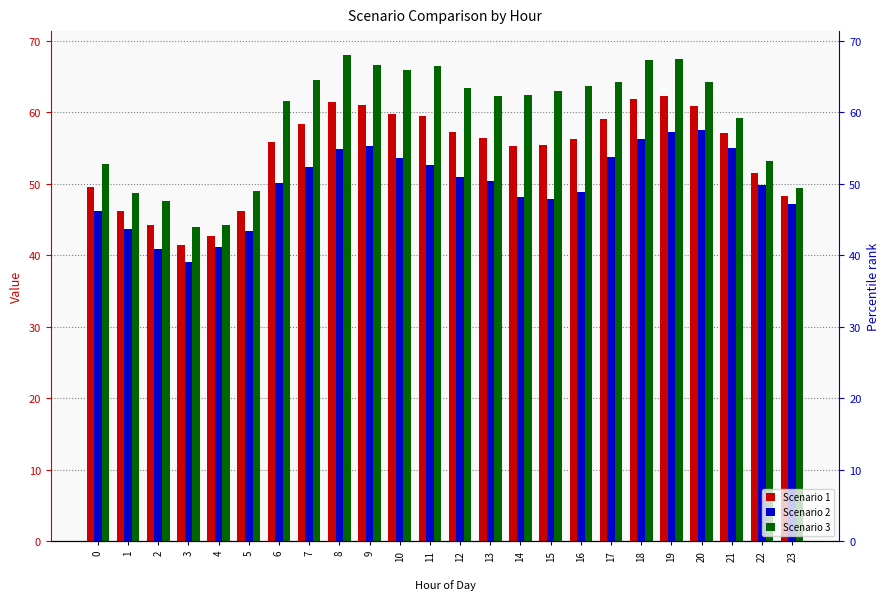

What is the value of the Scenario 1 bar at the 10th from the left?

61.0